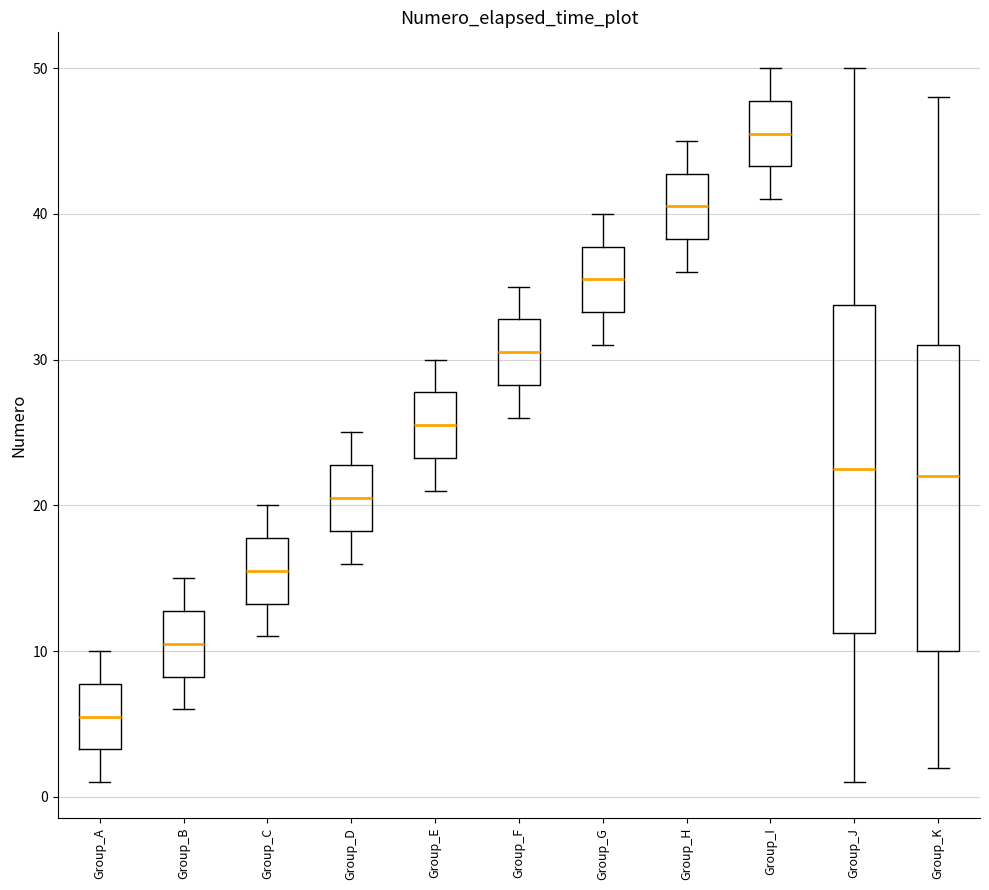

Comparing the boxes themselves (not the whiskers), which one is the tallest?

Group_J